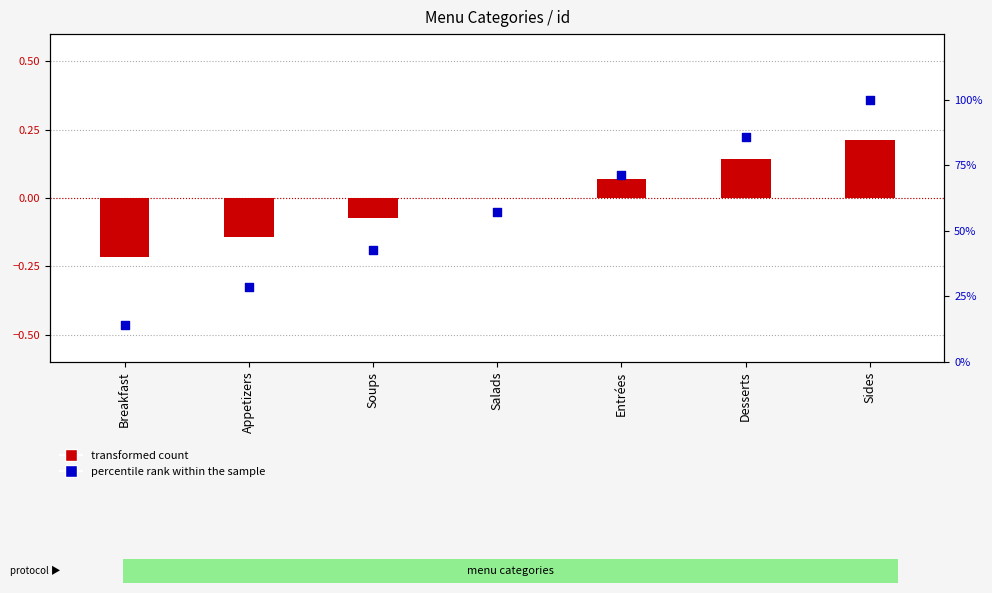

What are all the series names shown in the legend?

transformed count, percentile rank within the sample